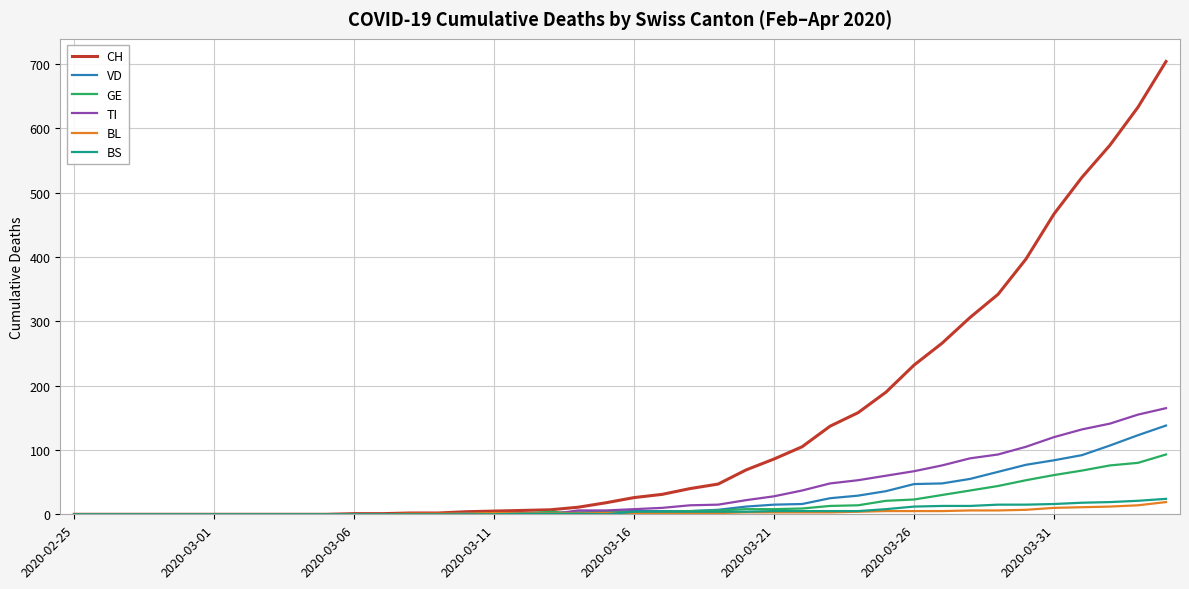

What is the maximum value shown in the chart?

704